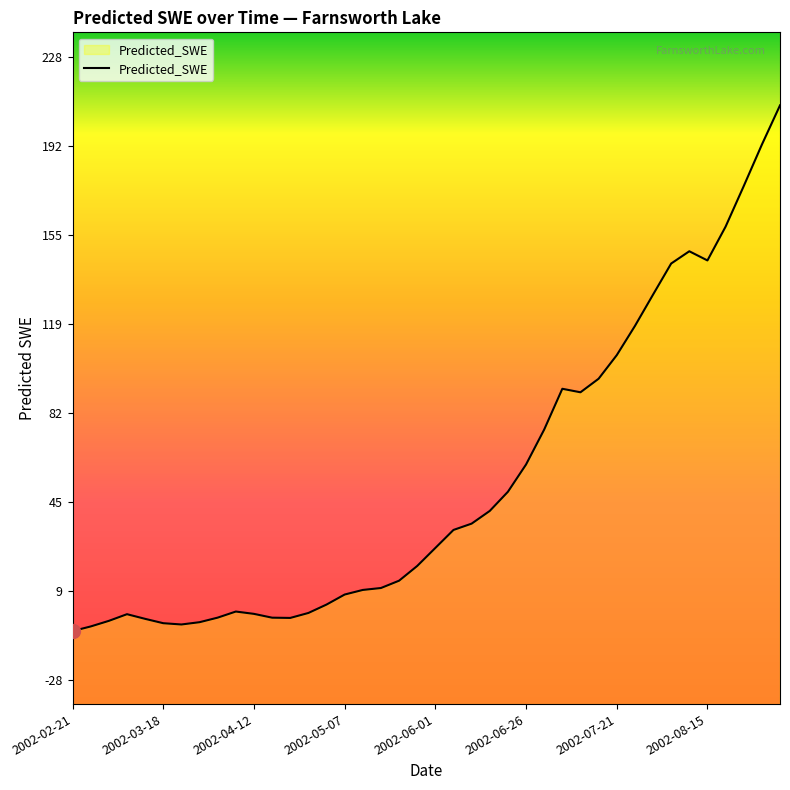

True or false: the data shows 33.8 at 2002-06-06.

True